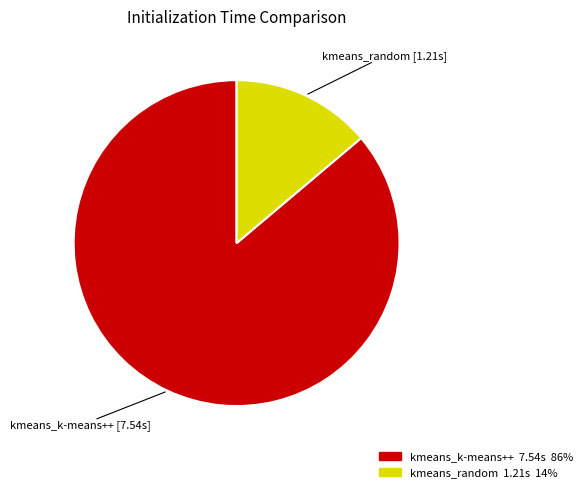

How many segments does this pie chart have?

2